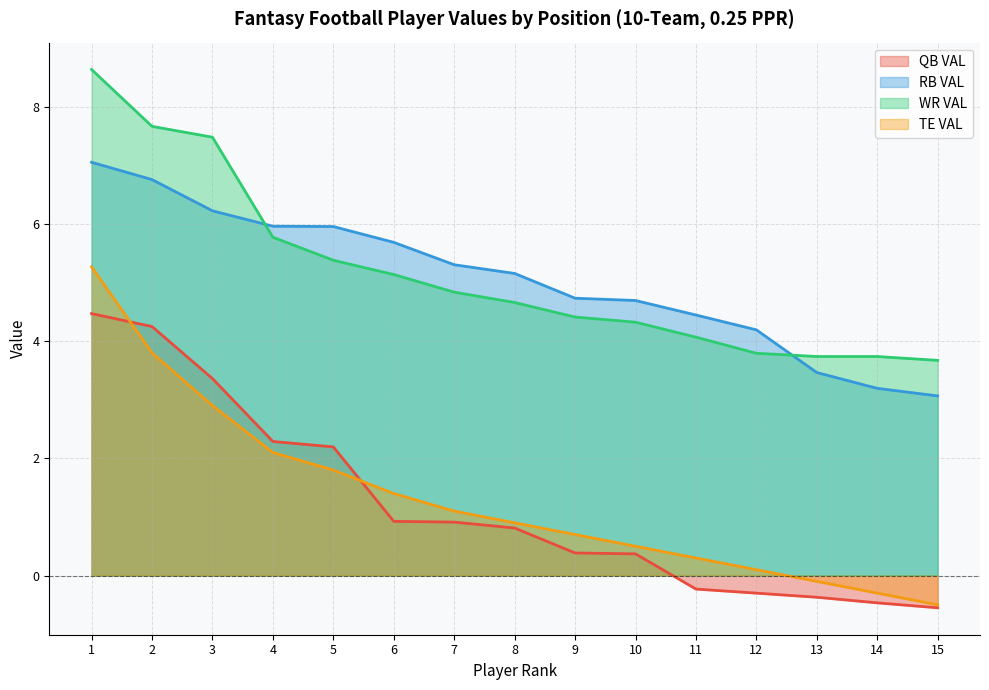

What is the value of the TE VAL point at the 13th from the left?

-0.1